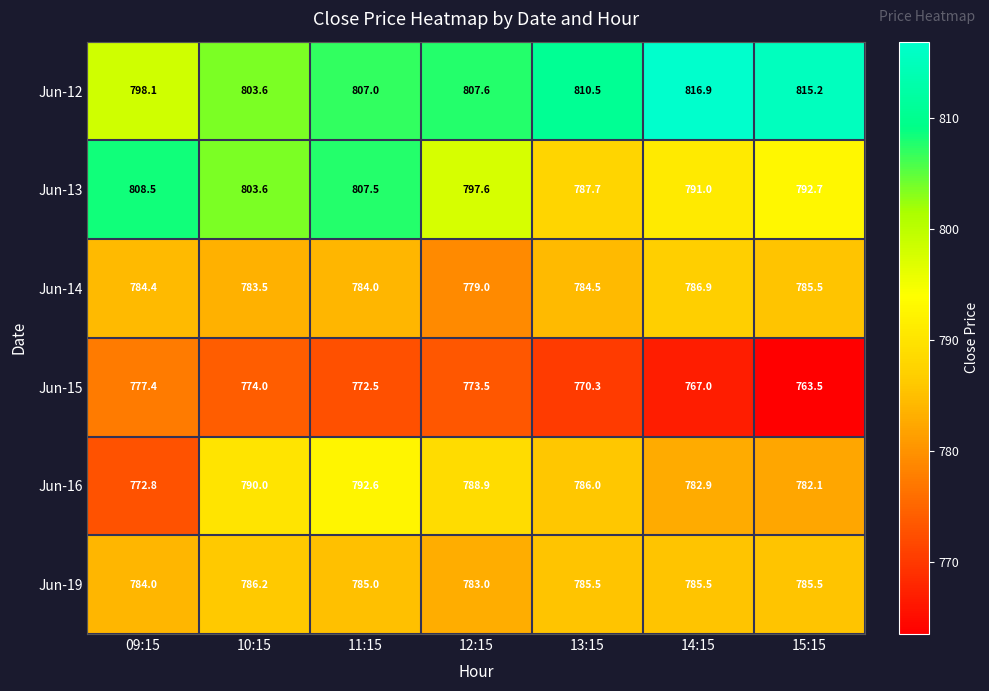

Rank the series by their maximum value, from lowest to highest.

Jun-15, Jun-19, Jun-14, Jun-16, Jun-13, Jun-12